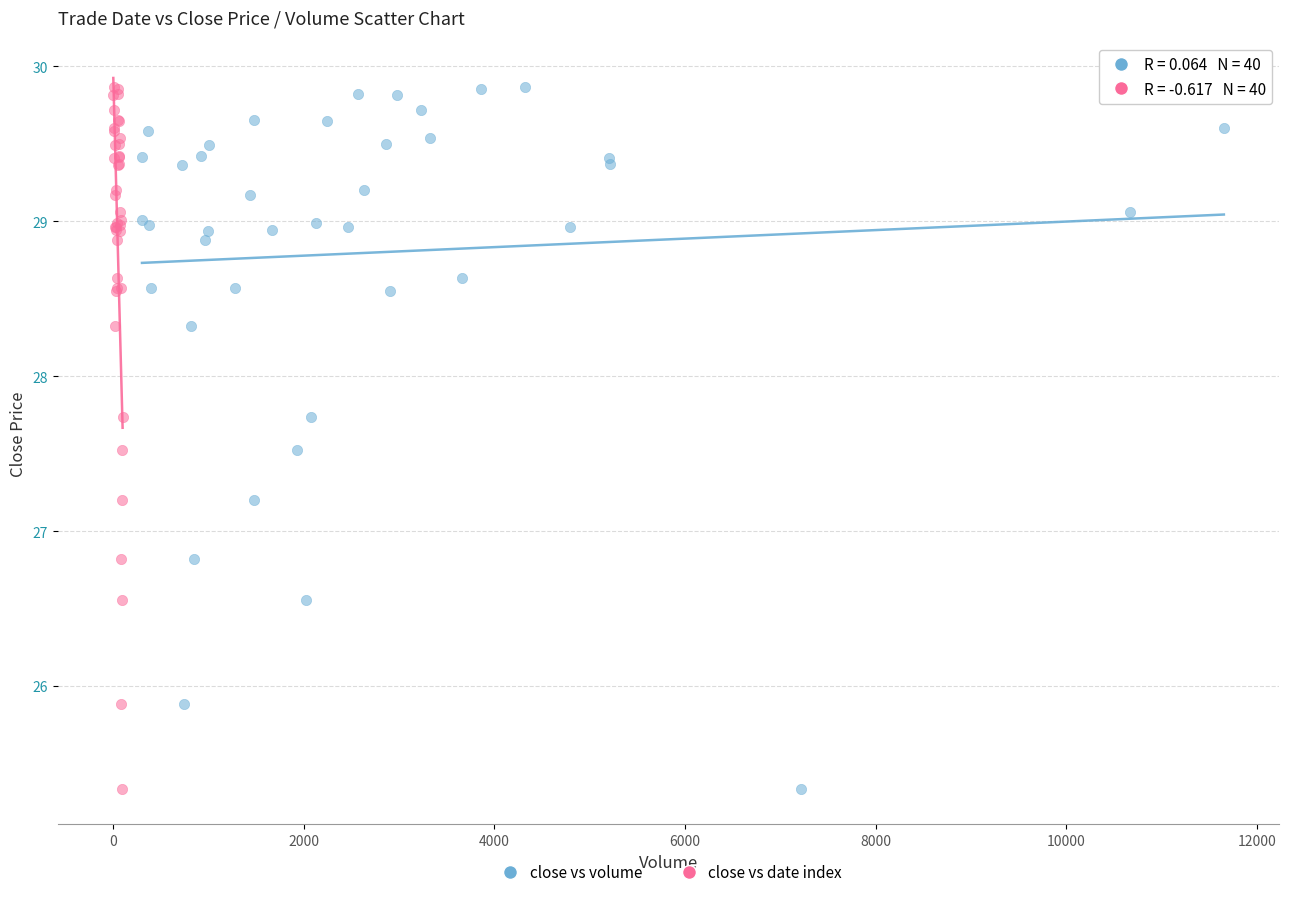

What are all the series names shown in the legend?

close vs volume, close vs date index